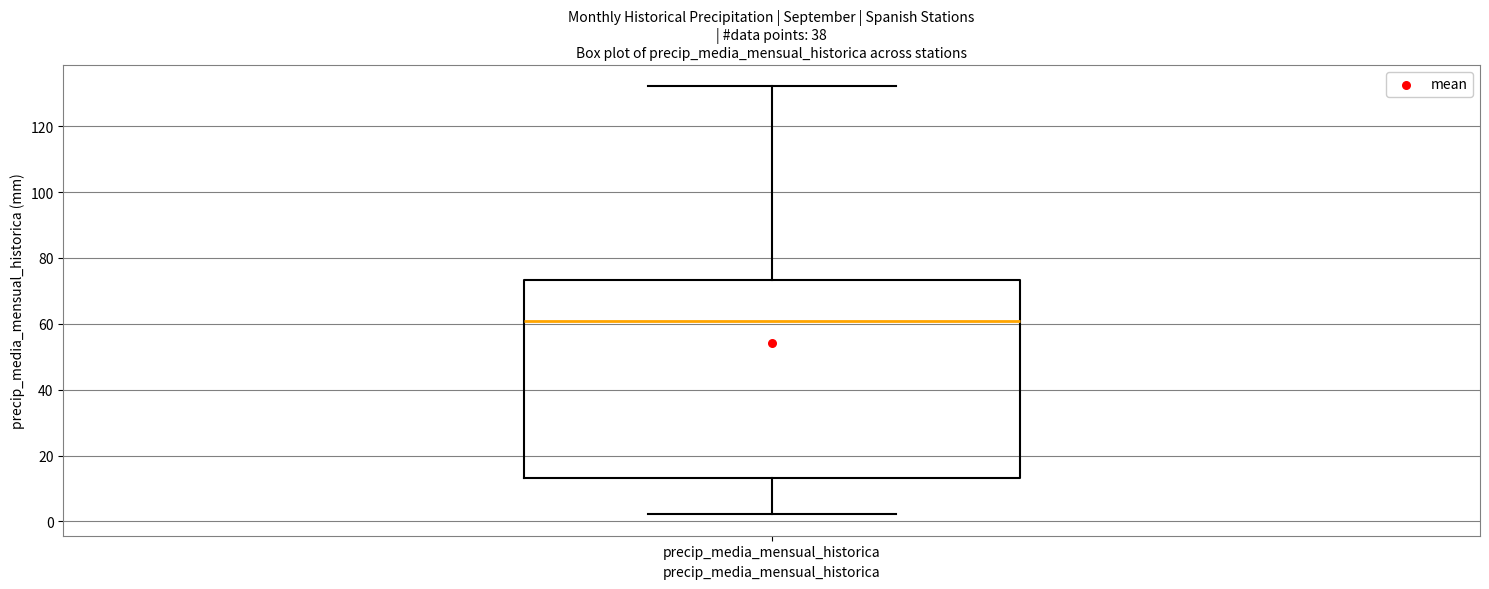

Where does the upper whisker of the box for precip_media_mensual_historica end on the y-axis? The values are not printed on the chart, so give them approximately, as read against the axis.

132